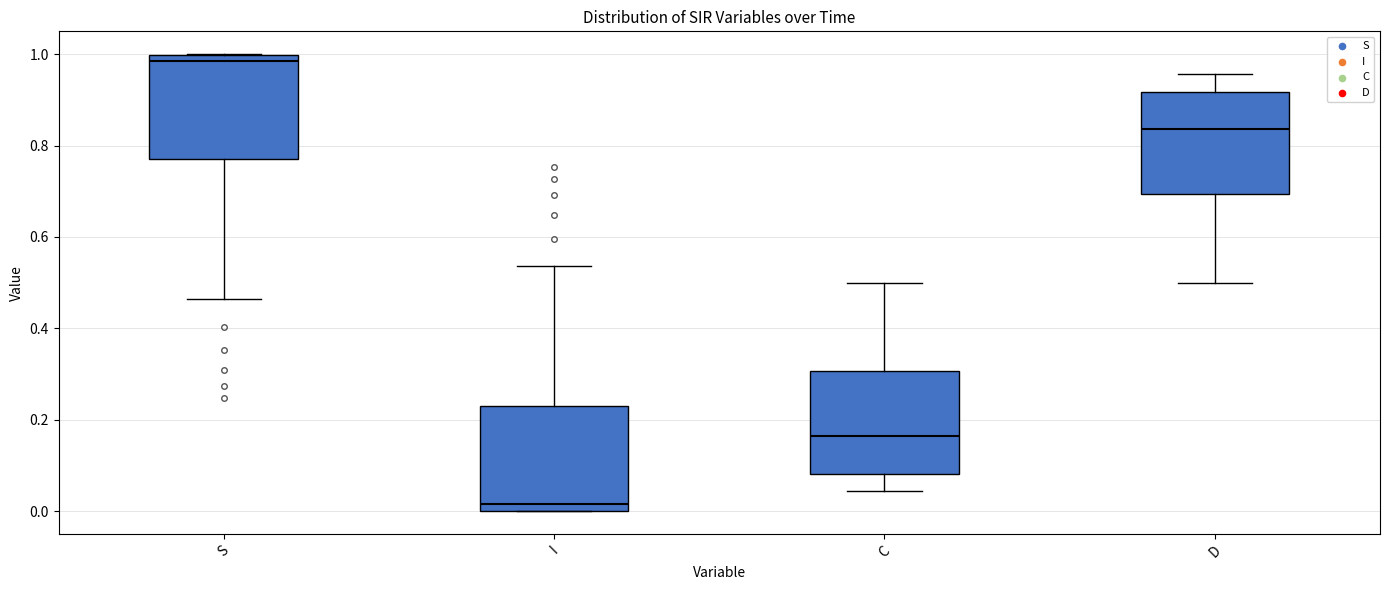

Reading left to right, transcribe this box plot: for each box, give where its median line is, the range the box spans, and where its two whiskers end, as read against the y-axis. The values are not printed on the chart, so give them approximately, as read against the axis.

S: median 0.98, box 0.78 to 1.00, whiskers 0.46 to 1.00
I: median 0.02, box 0.00 to 0.22, whiskers 0.00 to 0.54
C: median 0.16, box 0.08 to 0.30, whiskers 0.04 to 0.50
D: median 0.84, box 0.70 to 0.92, whiskers 0.50 to 0.96